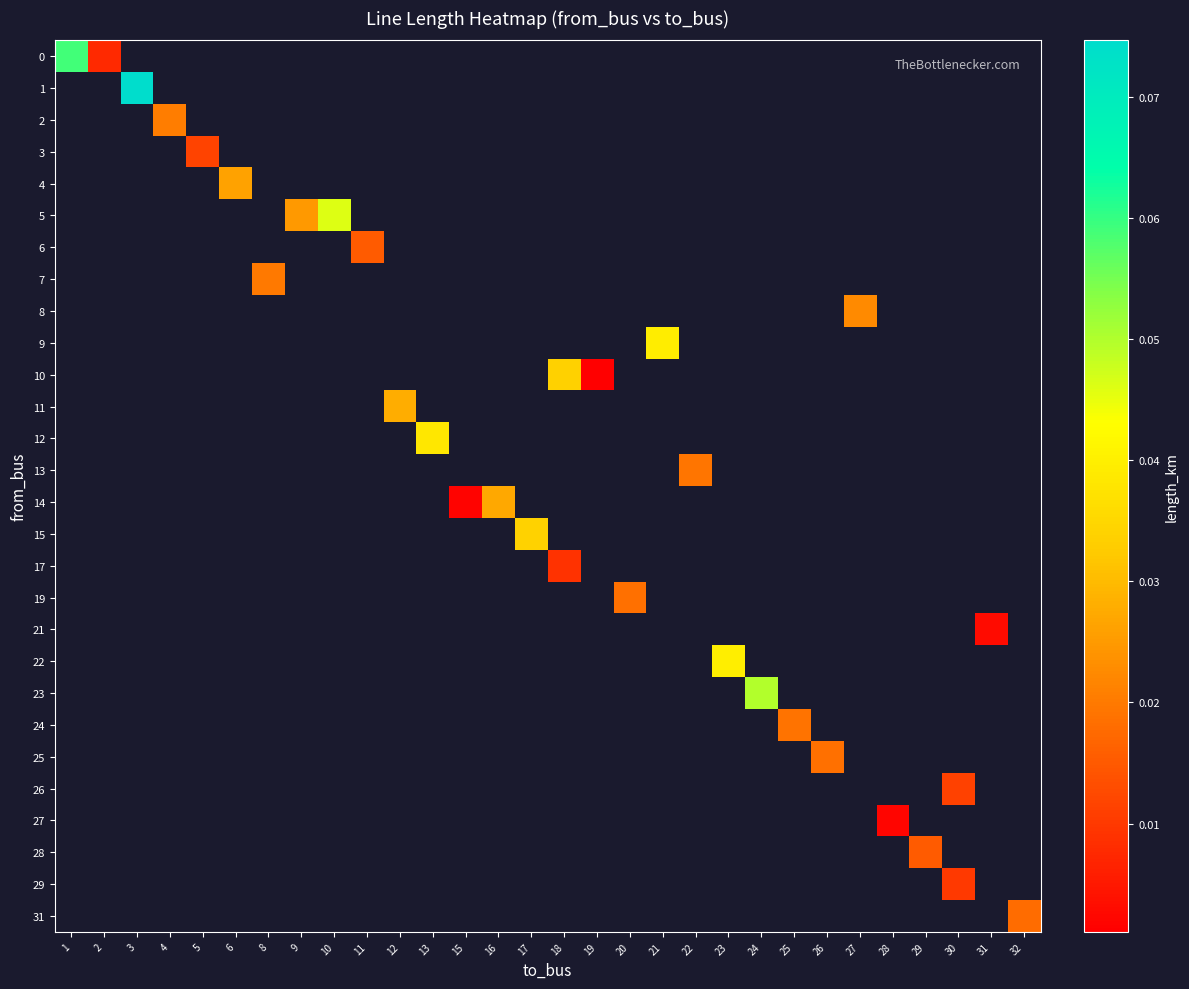

Which series has the widest spread of values?

row_0